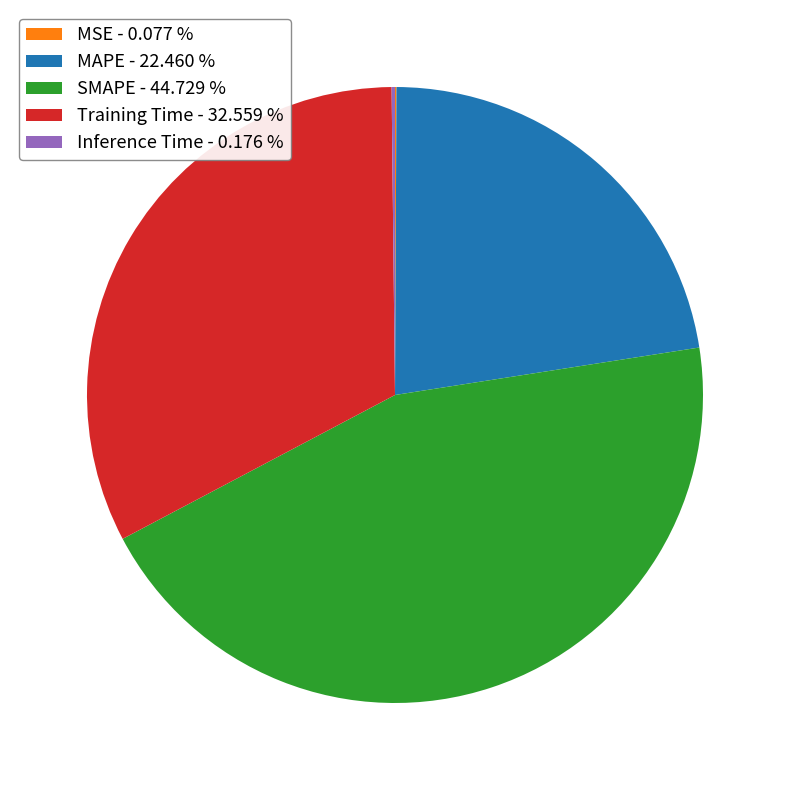

Does any single category account for the majority?

No